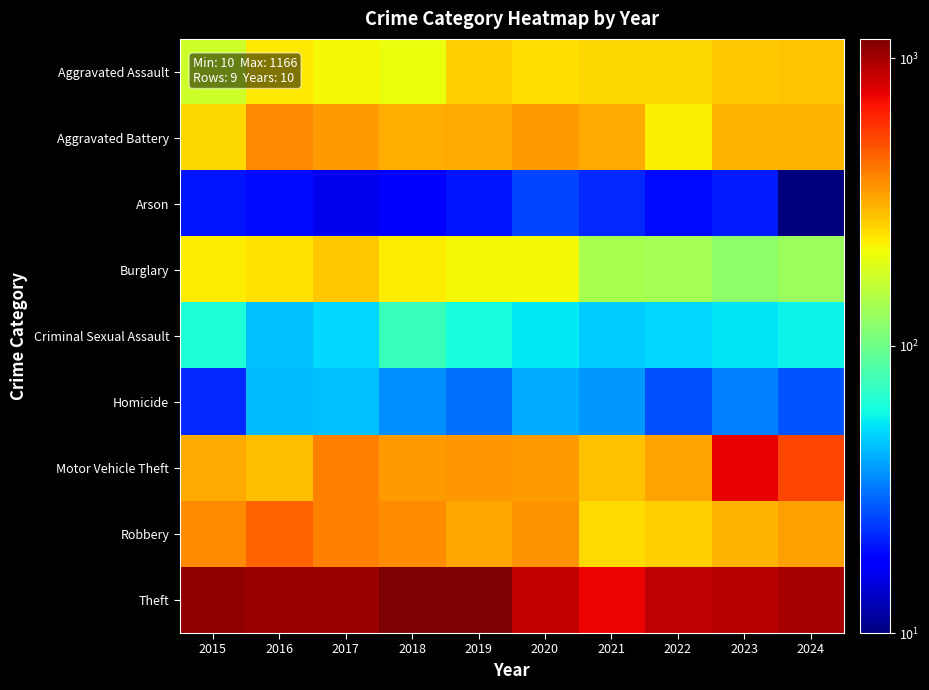

Reading left to right, what are all the values shown in this chart?

Aggravated Assault: 2015=175	2016=234	2017=218	2018=204	2019=266	2020=249	2021=256	2022=254	2023=276	2024=281
Aggravated Battery: 2015=258	2016=377	2017=347	2018=317	2019=322	2020=343	2021=322	2022=226	2023=301	2024=304
Arson: 2015=20	2016=19	2017=16	2018=18	2019=20	2020=25	2021=22	2022=19	2023=21	2024=10
Burglary: 2015=230	2016=242	2017=276	2018=231	2019=217	2020=217	2021=138	2022=135	2023=120	2024=129
Criminal Sexual Assault: 2015=63	2016=45	2017=50	2018=74	2019=61	2020=54	2021=47	2022=50	2023=53	2024=57
Homicide: 2015=22	2016=44	2017=45	2018=36	2019=31	2020=41	2021=37	2022=26	2023=33	2024=27
Motor Vehicle Theft: 2015=320	2016=292	2017=395	2018=347	2019=354	2020=347	2021=286	2022=330	2023=750	2024=533
Robbery: 2015=369	2016=456	2017=392	2018=373	2019=328	2020=358	2021=250	2022=264	2023=302	2024=338
Theft: 2015=1071	2016=1032	2017=1036	2018=1158	2019=1166	2020=882	2021=744	2022=883	2023=918	2024=983